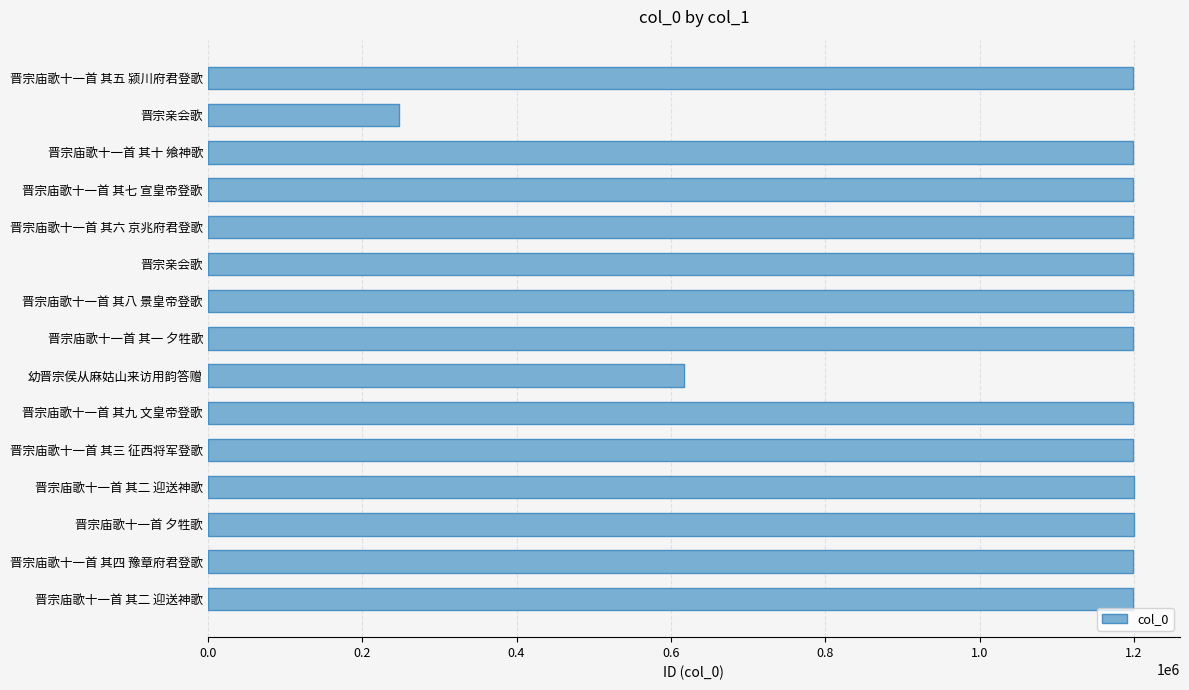

How many bars are there in total?

15